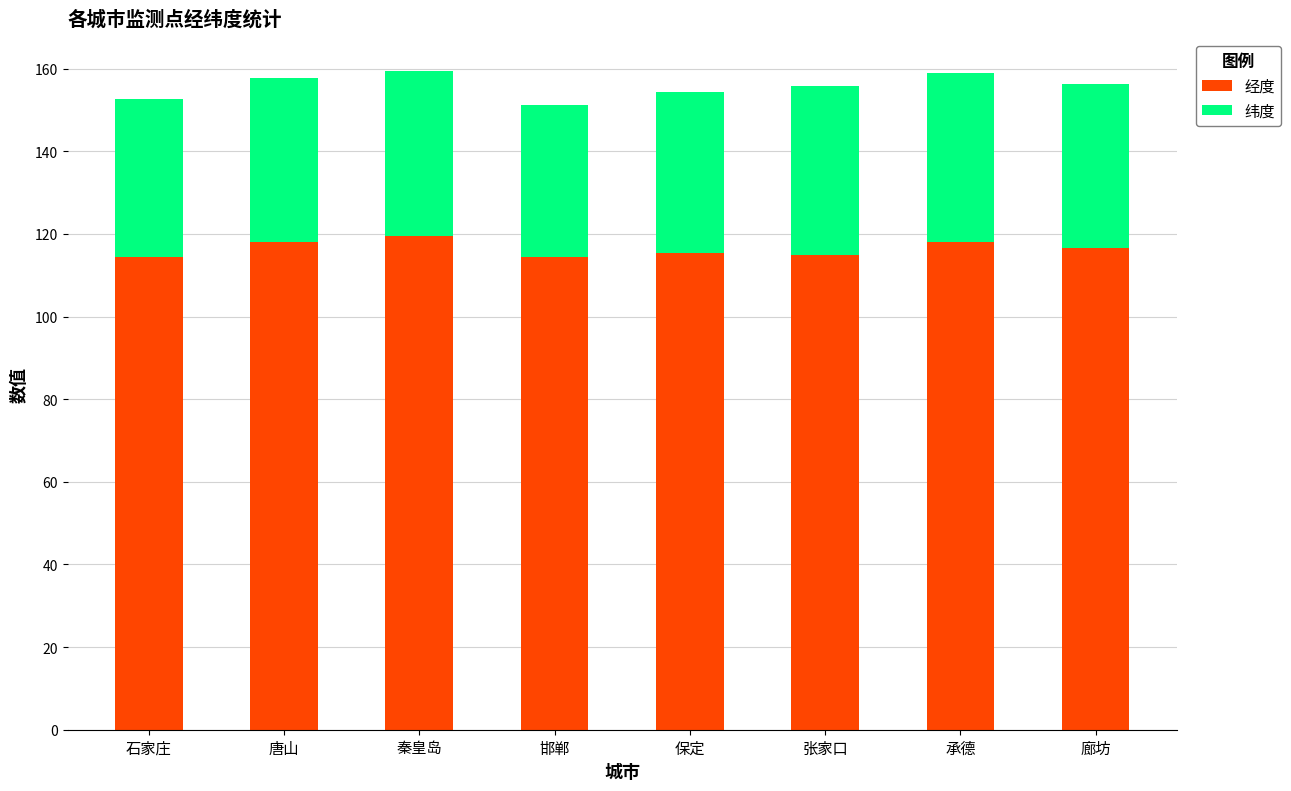

What is the difference between the maximum and second lowest values in the 经度 series?

5.0